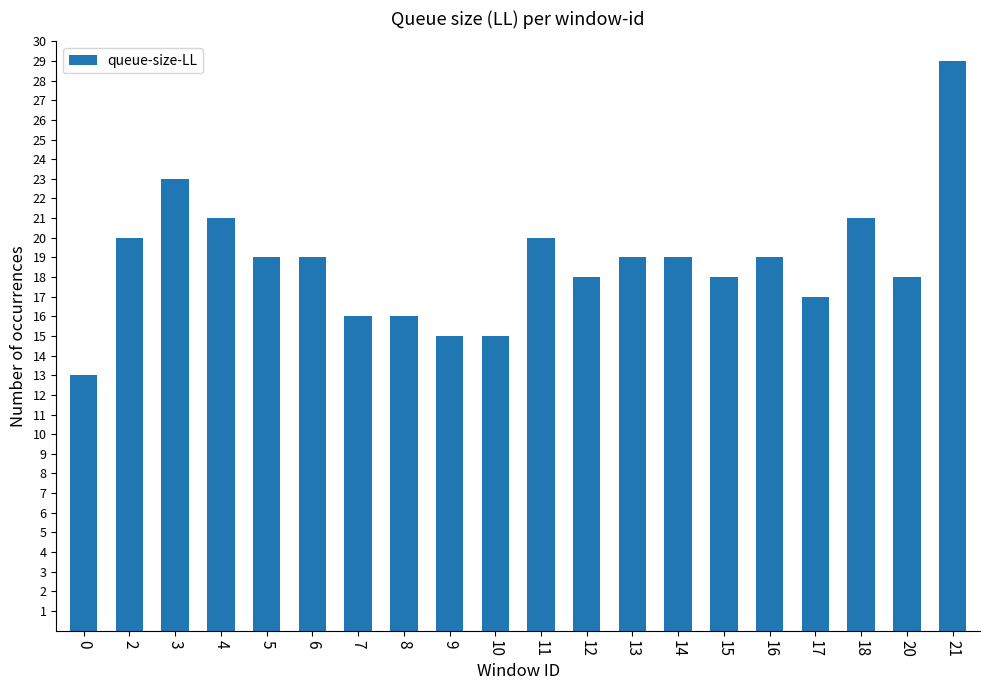

True or false: the data shows 19 at 16.

True